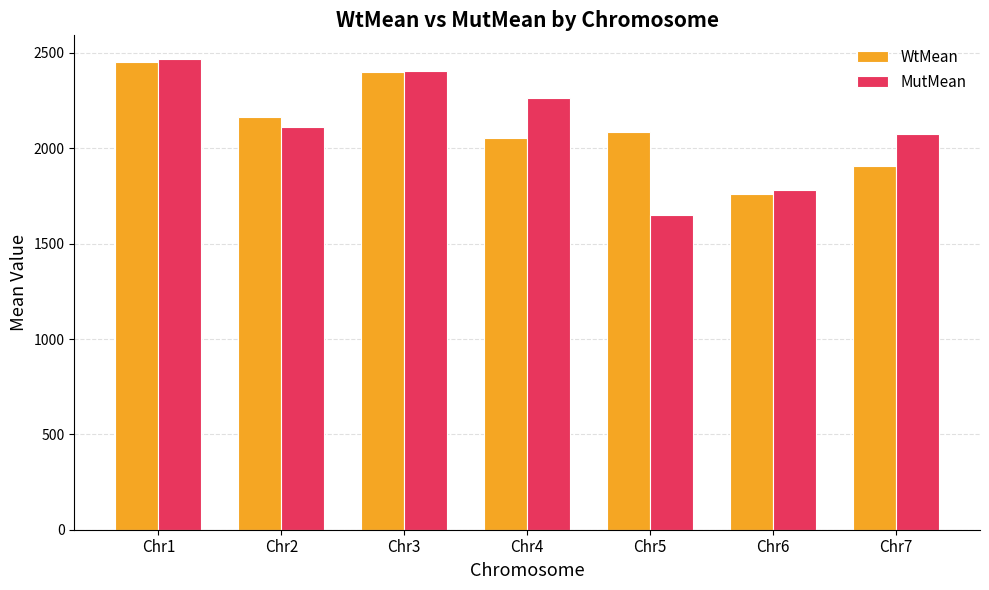

Does the chart contain stacked bars?

No